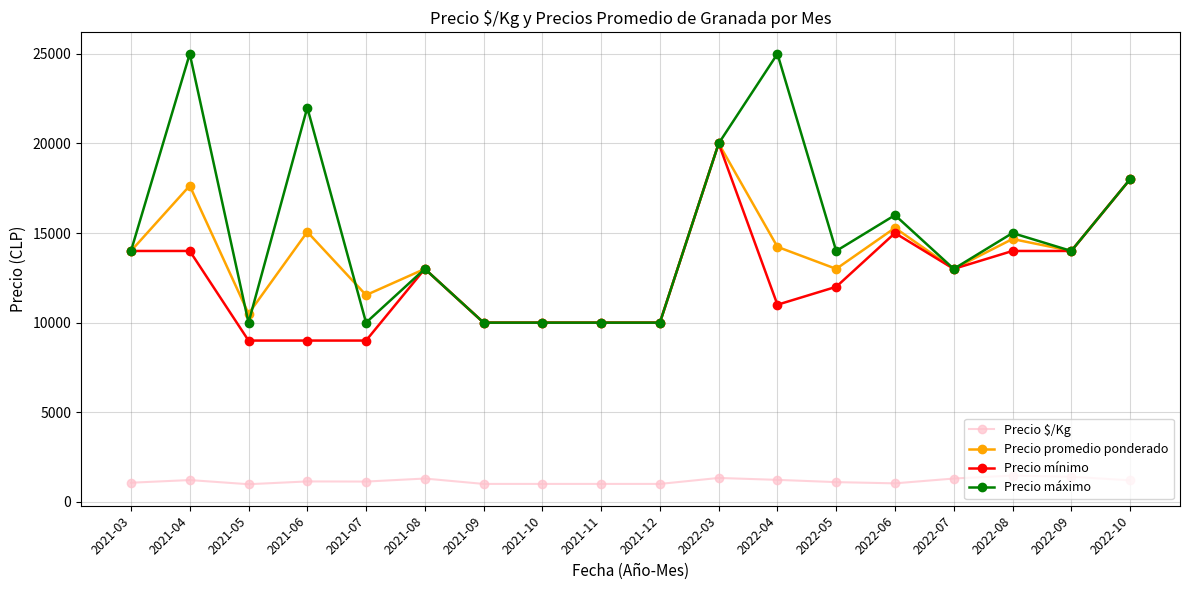

What is the sum of the Precio $/Kg values at 2022-07 and 2021-07?

2431